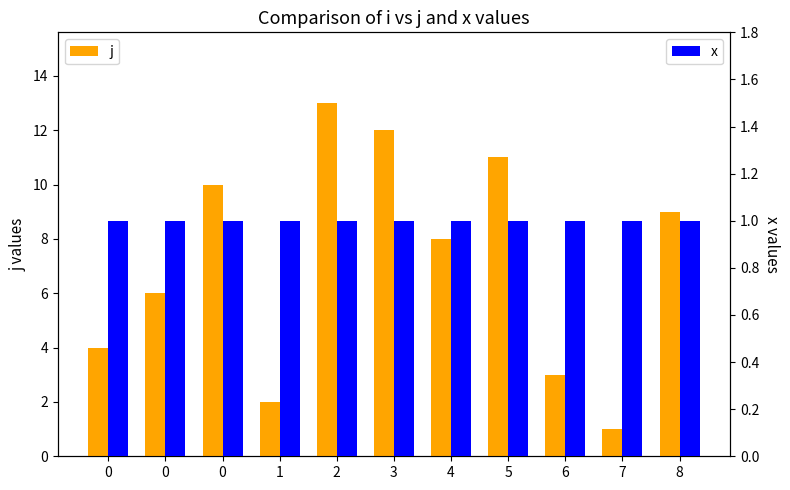

Rank the series at 2 from lowest to highest value.

x, j